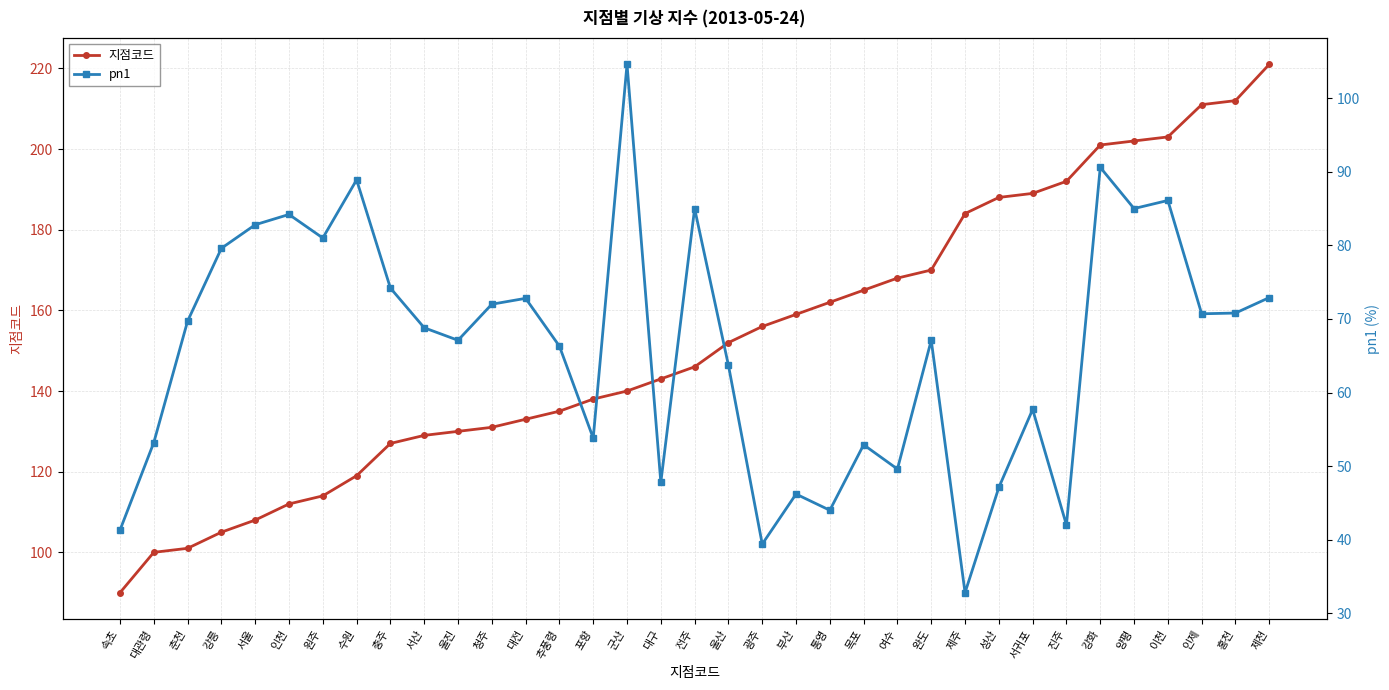

What is the label of the 6th point from the right?

강화